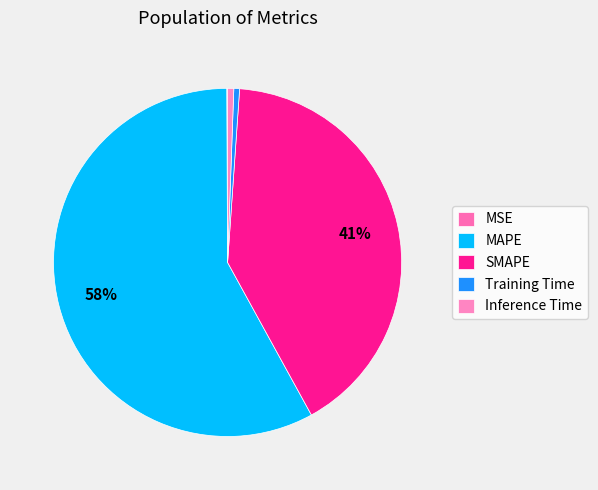

How many segments does this pie chart have?

5